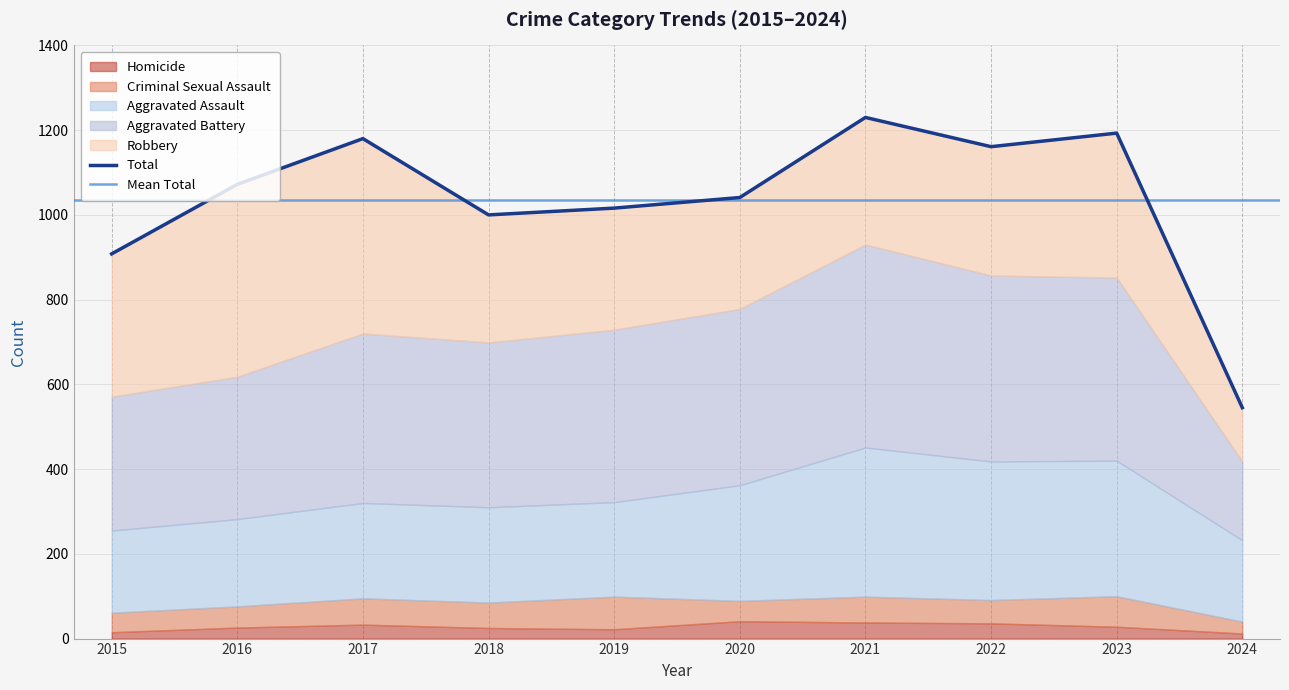

What is the total value across all series at 2018?

2000